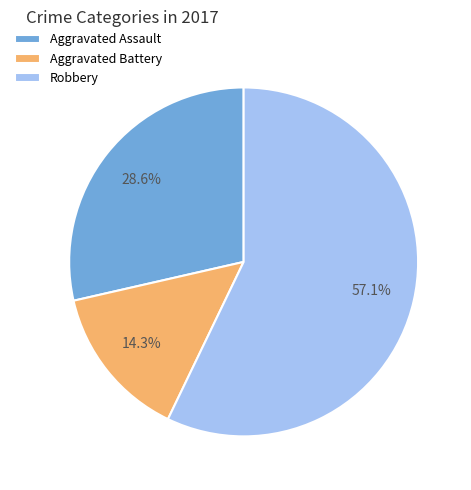

Which has a higher value, Aggravated Battery or Aggravated Assault?

Aggravated Assault